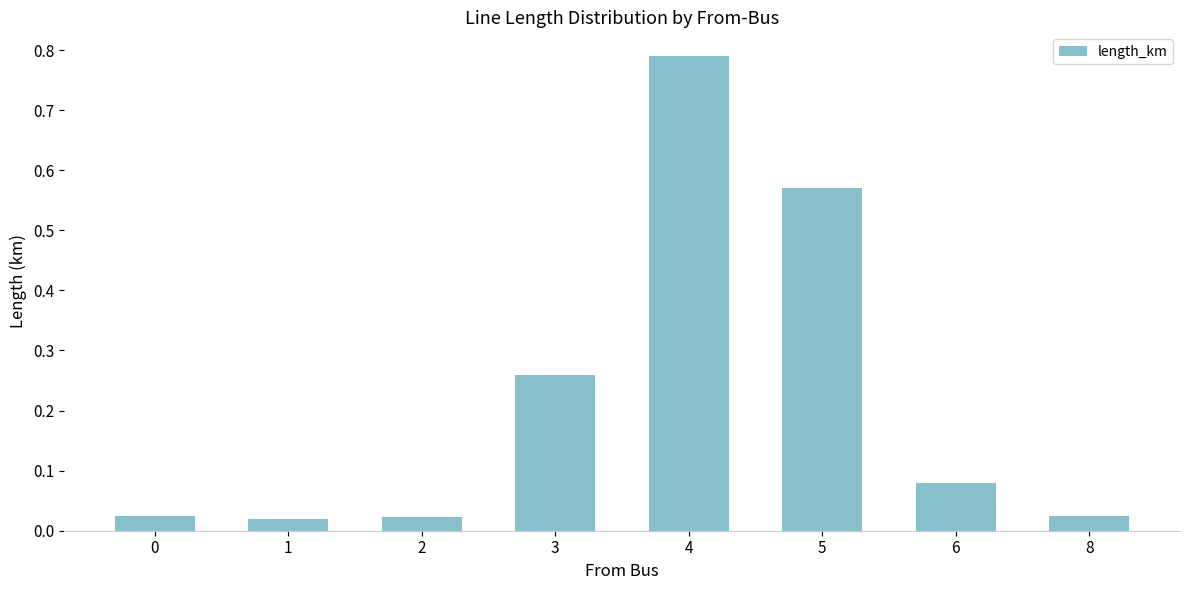

What is the average value?

0.2